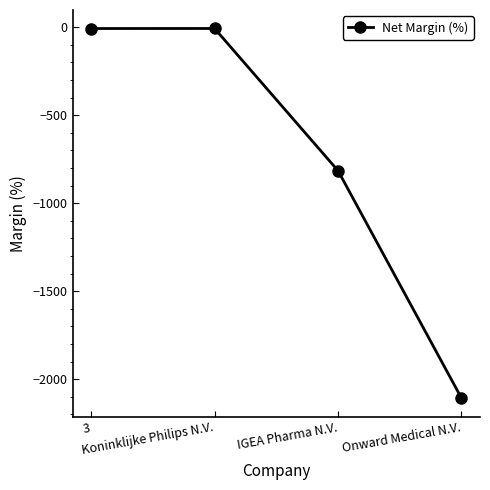

At which label is the value closest to -1057?

IGEA Pharma N.V.